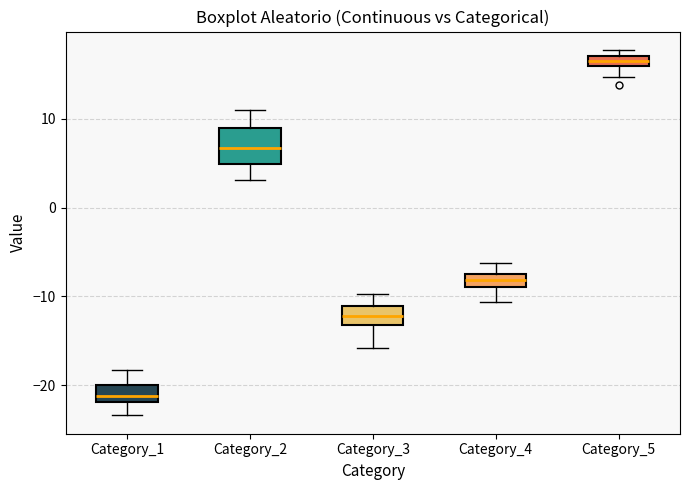

Which box's median line is the lowest?

Category_1